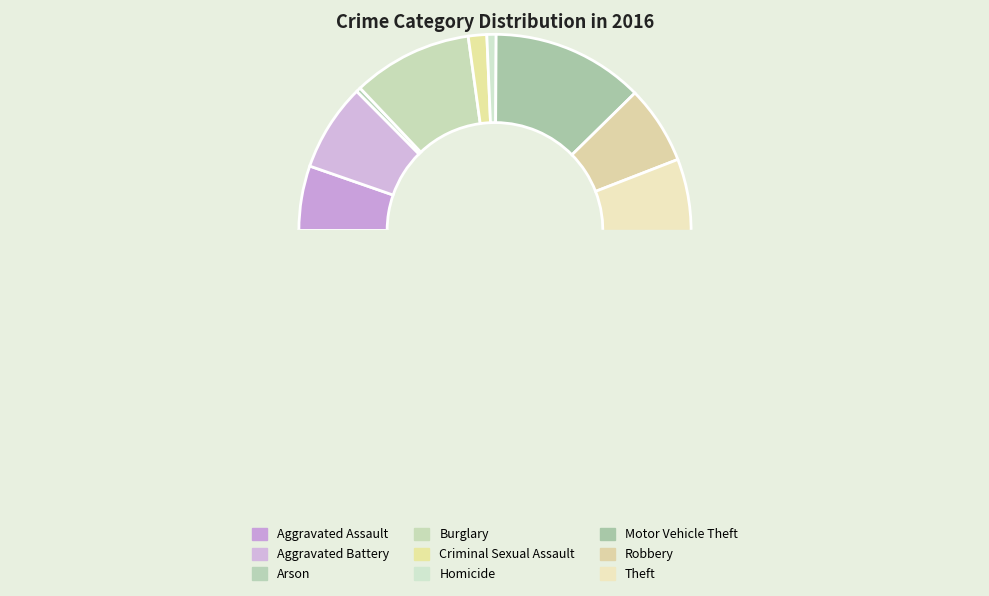

Do Homicide and Aggravated Assault together represent more than half of the pie?

No